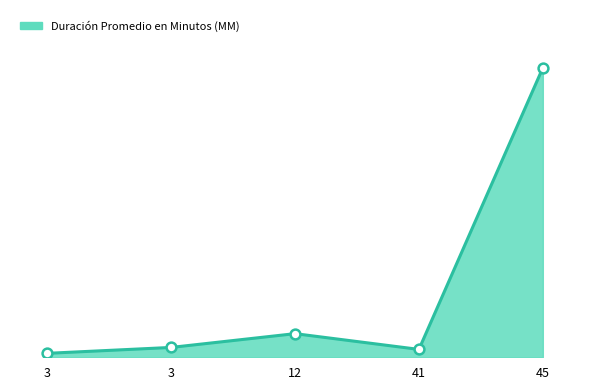

What are all the series names shown in the legend?

Duración Promedio en Minutos (MM) line, markers